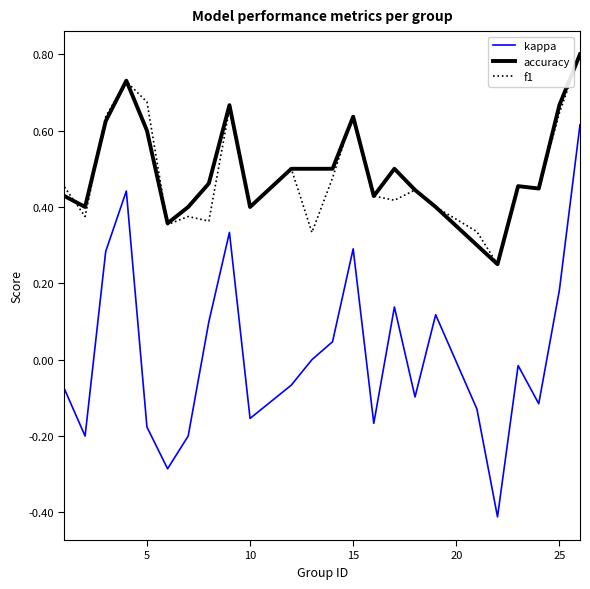

What is the smallest value displayed?

-0.4